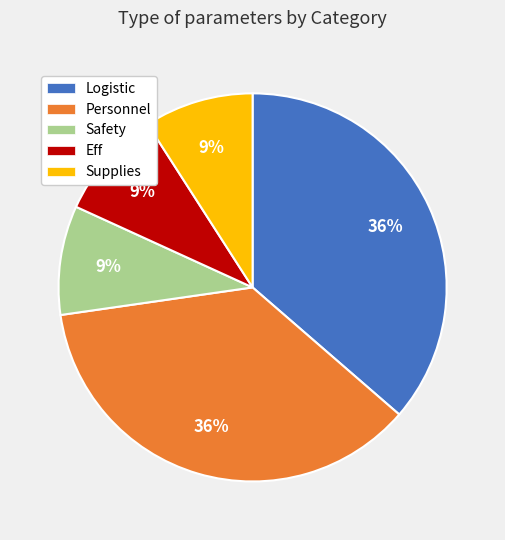

Approximately how many times larger is the value at Personnel compared to Supplies?

4.0